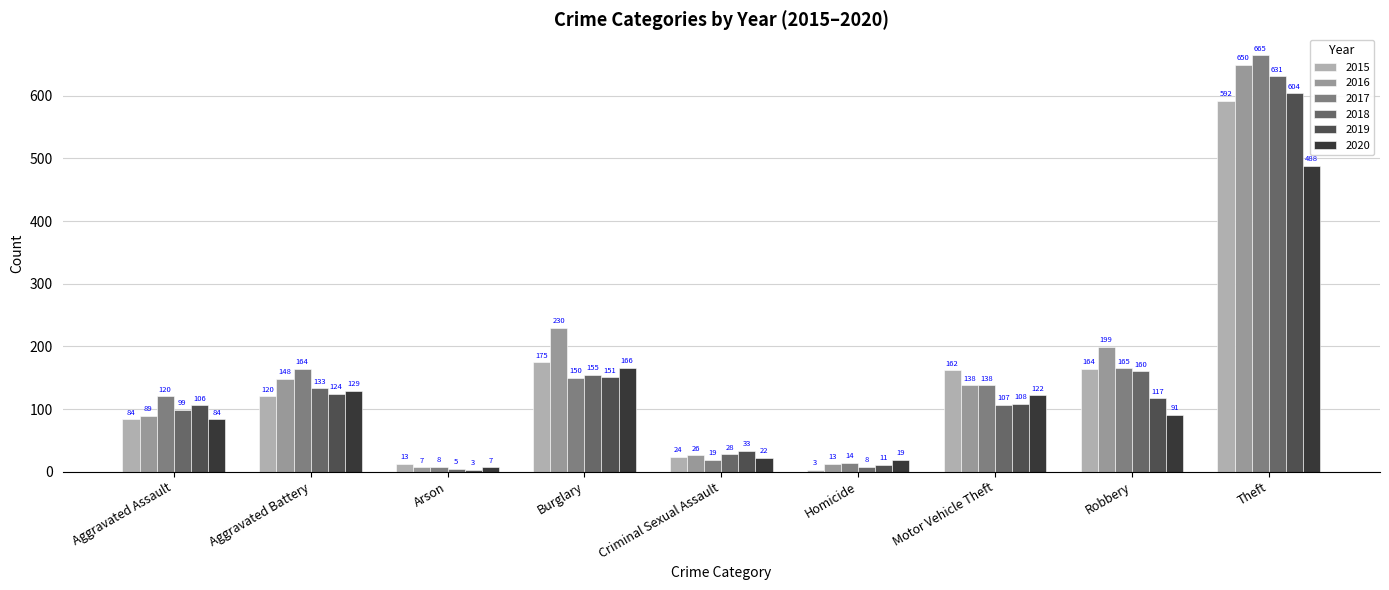

What is the difference between the second highest and minimum values in the 2015 series?

172